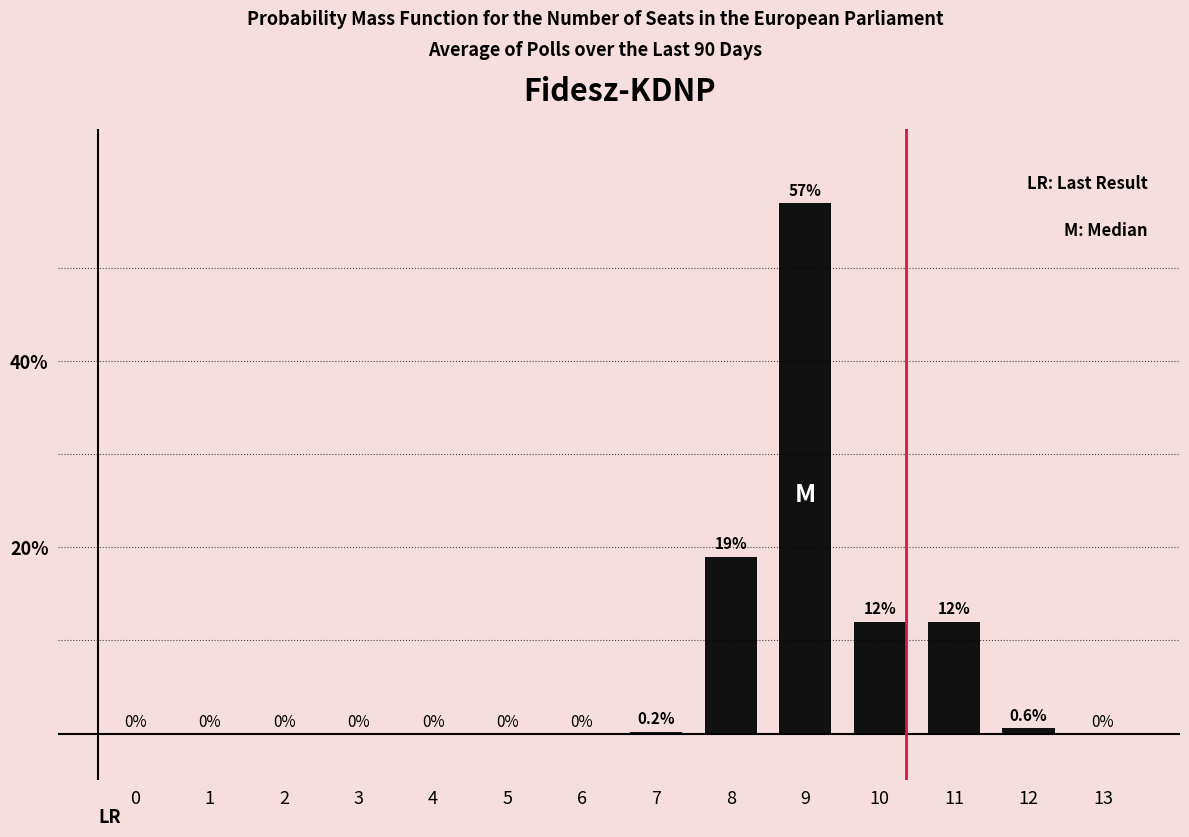

At which label is the value closest to 28?

8